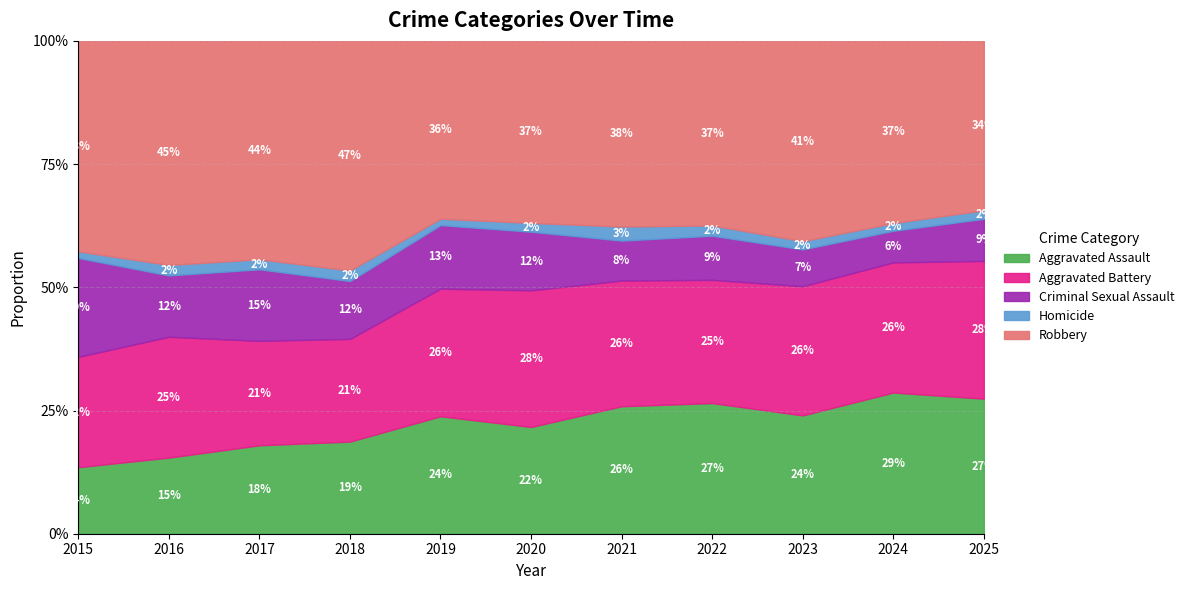

Rank the series by their maximum value, from highest to lowest.

Robbery, Aggravated Battery, Aggravated Assault, Criminal Sexual Assault, Homicide